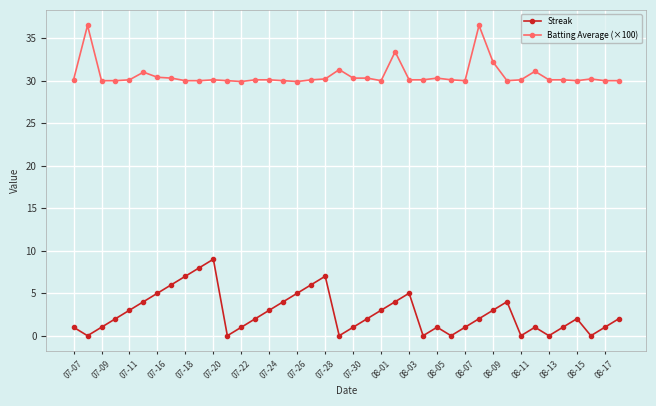

How many interior local valleys does the Streak series have?

8